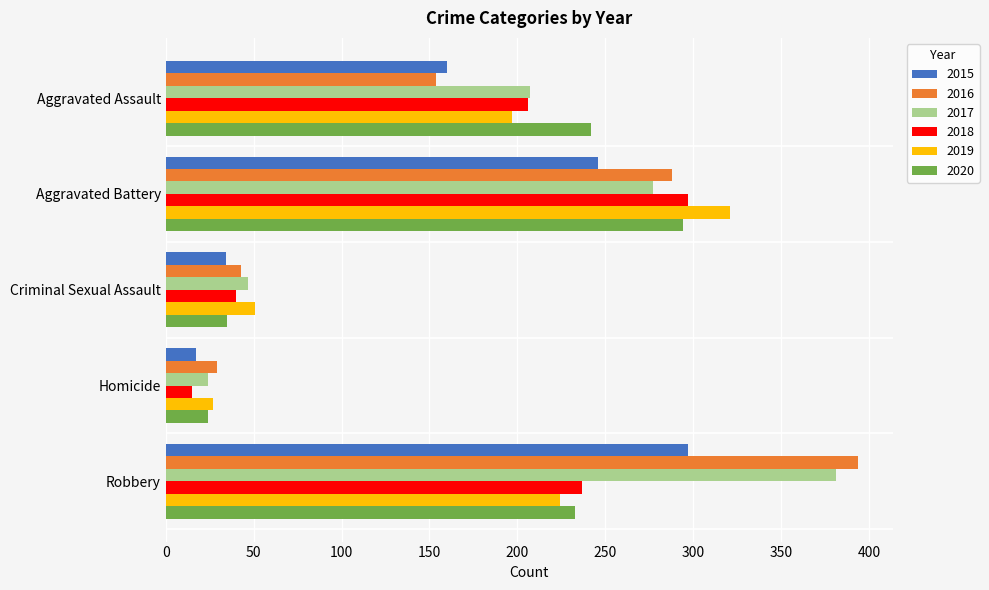

List the labels in order of 2020 value, largest first.

Aggravated Battery, Aggravated Assault, Robbery, Criminal Sexual Assault, Homicide